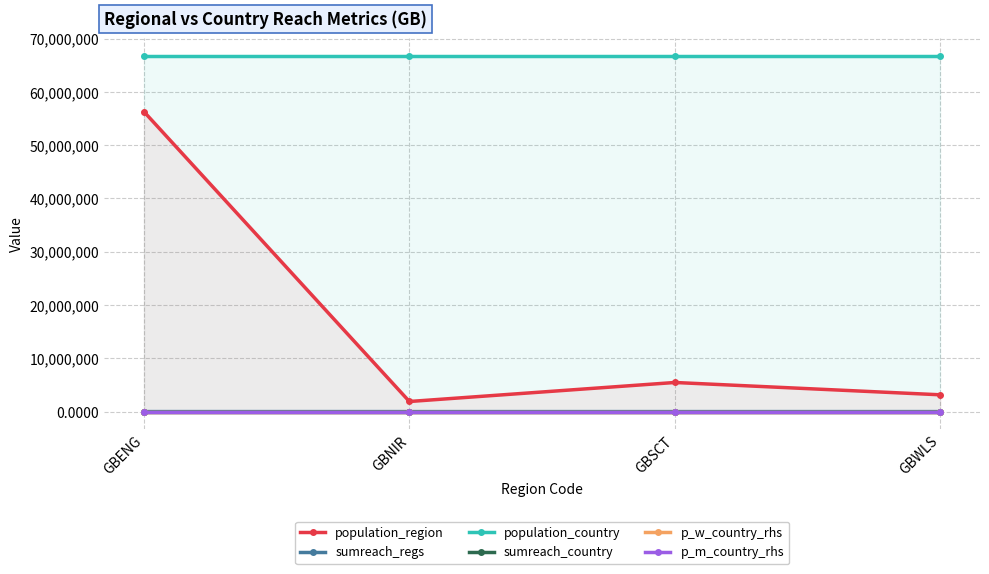

What is the approximate value of sumreach_country at GBSCT?

50.0